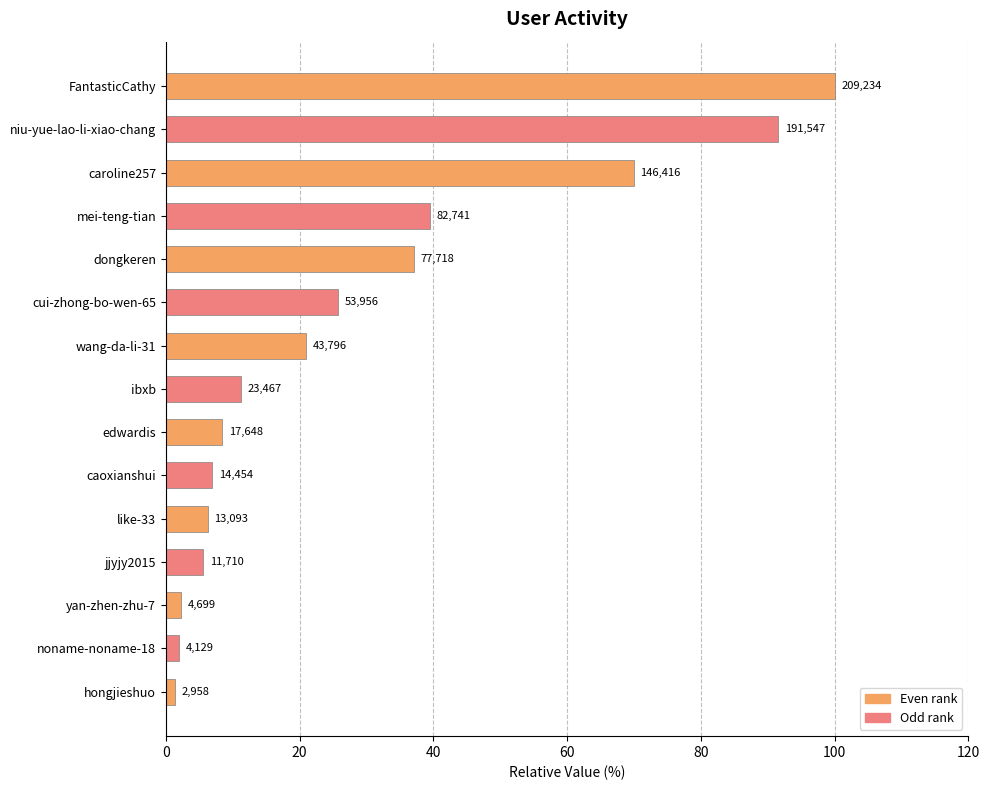

How many bars are there in total?

15